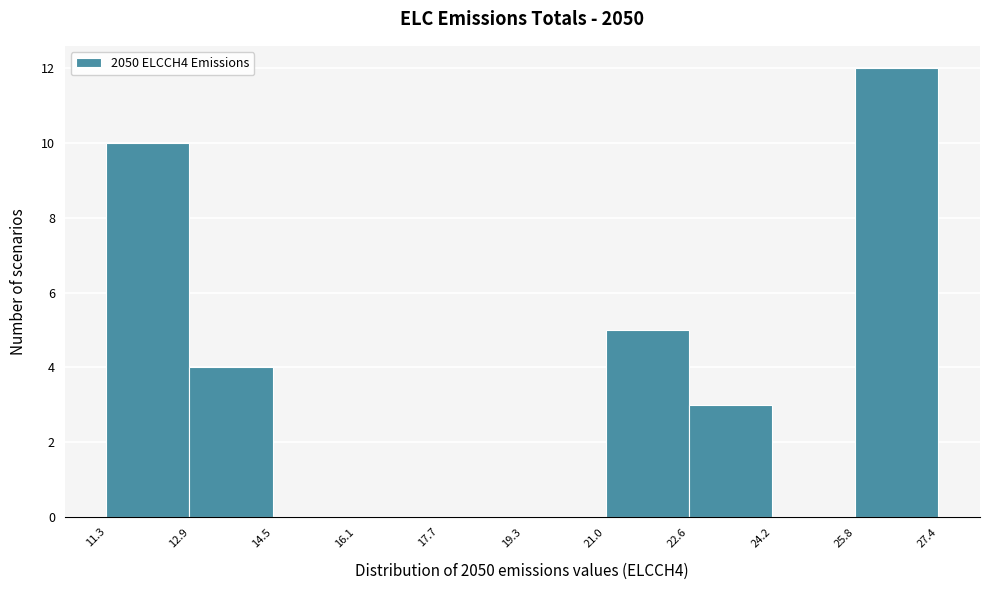

Reading left to right, transcribe this chart: for each bar, give the range it covers on the x-axis and its height. The values are not printed on the chart, so give them approximately, as read against the axis.

11.3 to 12.9: 10
12.9 to 14.5: 4
14.5 to 16.1: 0
16.1 to 17.7: 0
17.7 to 19.3: 0
19.3 to 21.0: 0
21.0 to 22.6: 5
22.6 to 24.2: 3
24.2 to 25.8: 0
25.8 to 27.4: 12